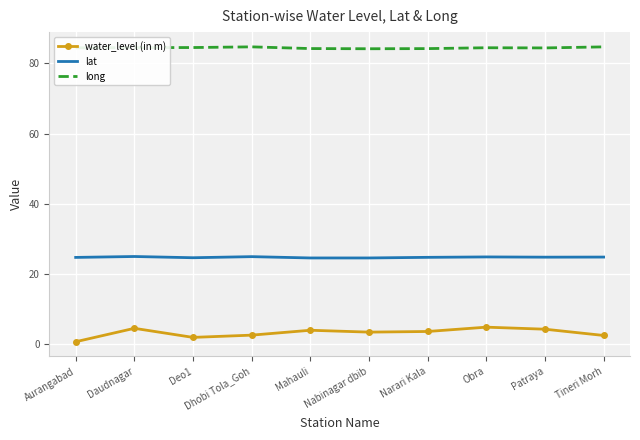

True or false: water_level (in m) has a value of 6.3 at Nabinagar dbib.

False